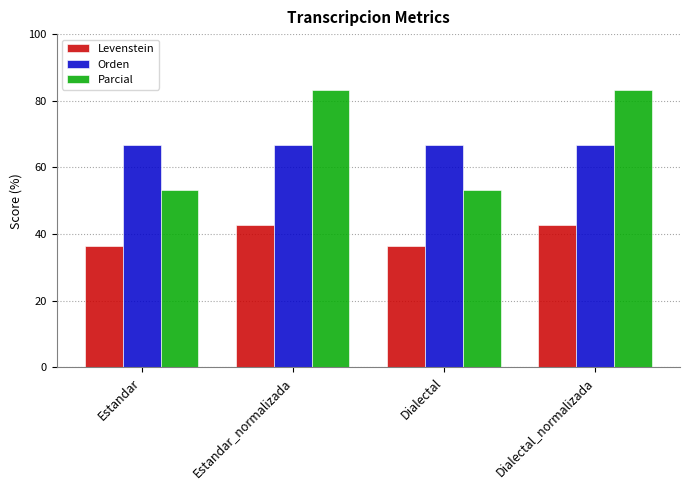

True or false: Orden has a value of 66.7 at Estandar_normalizada.

True